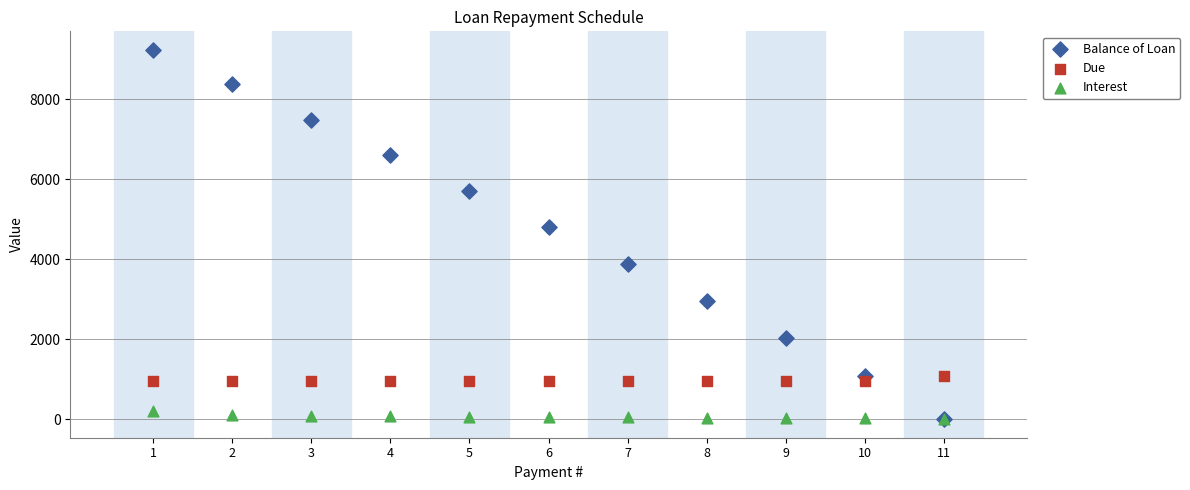

Across all series, what Y value is closest to 4615?

4795.3